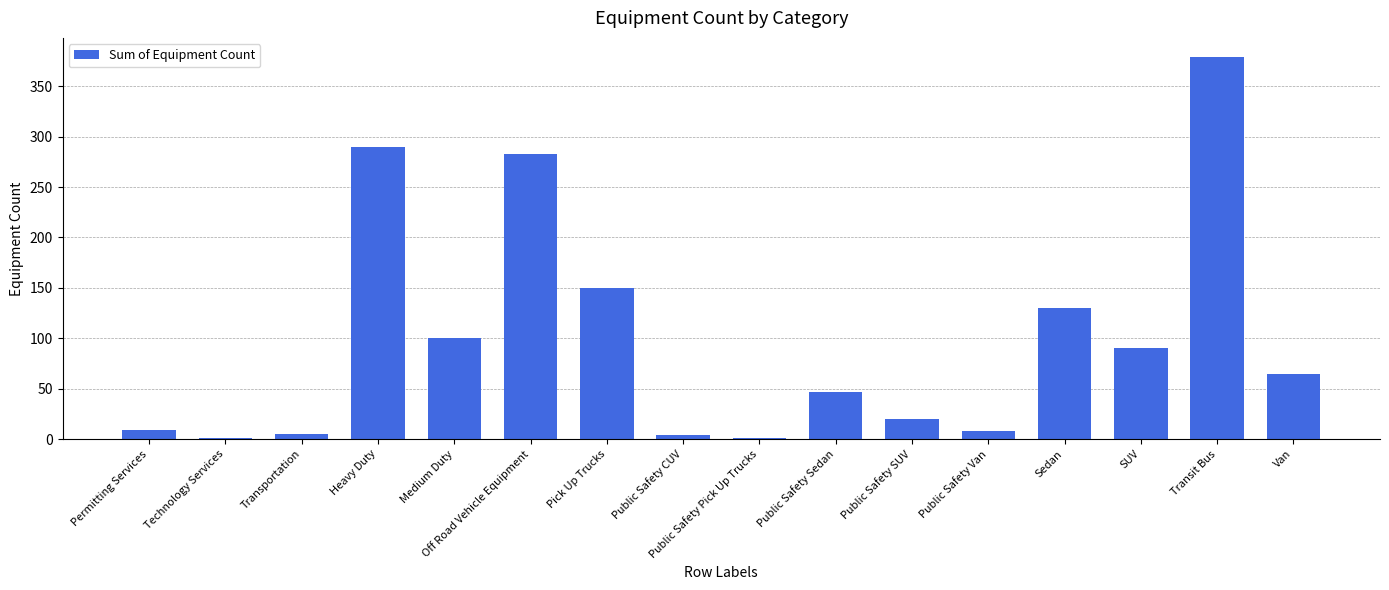

What is the sum of all values?

1582